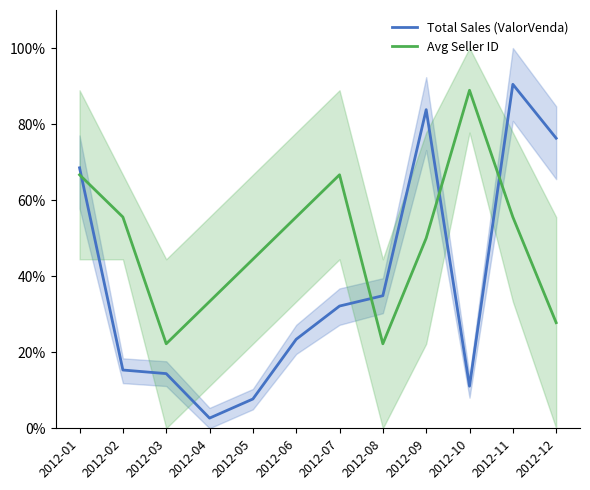

Is the value of Avg Seller ID at 2012-12 greater than the value of Total Sales (ValorVenda) at 2012-08?

No